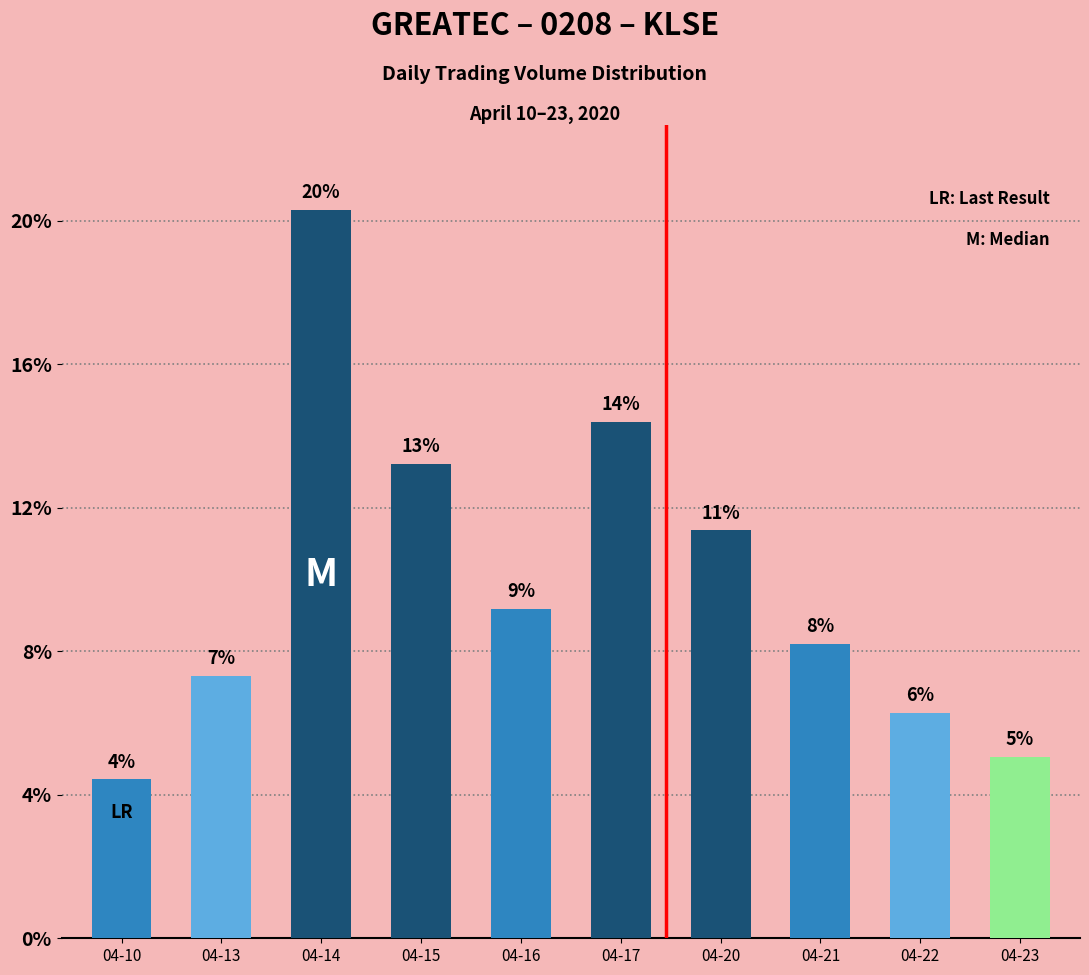

Which has a higher value, 04-10 or 04-14?

04-14